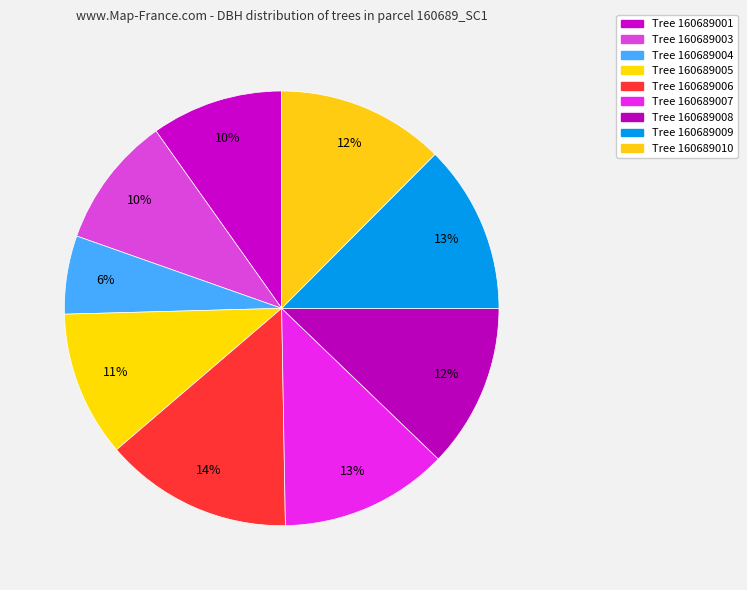

To the nearest percent, what is the difference between the largest and smallest slice percentages?

8%